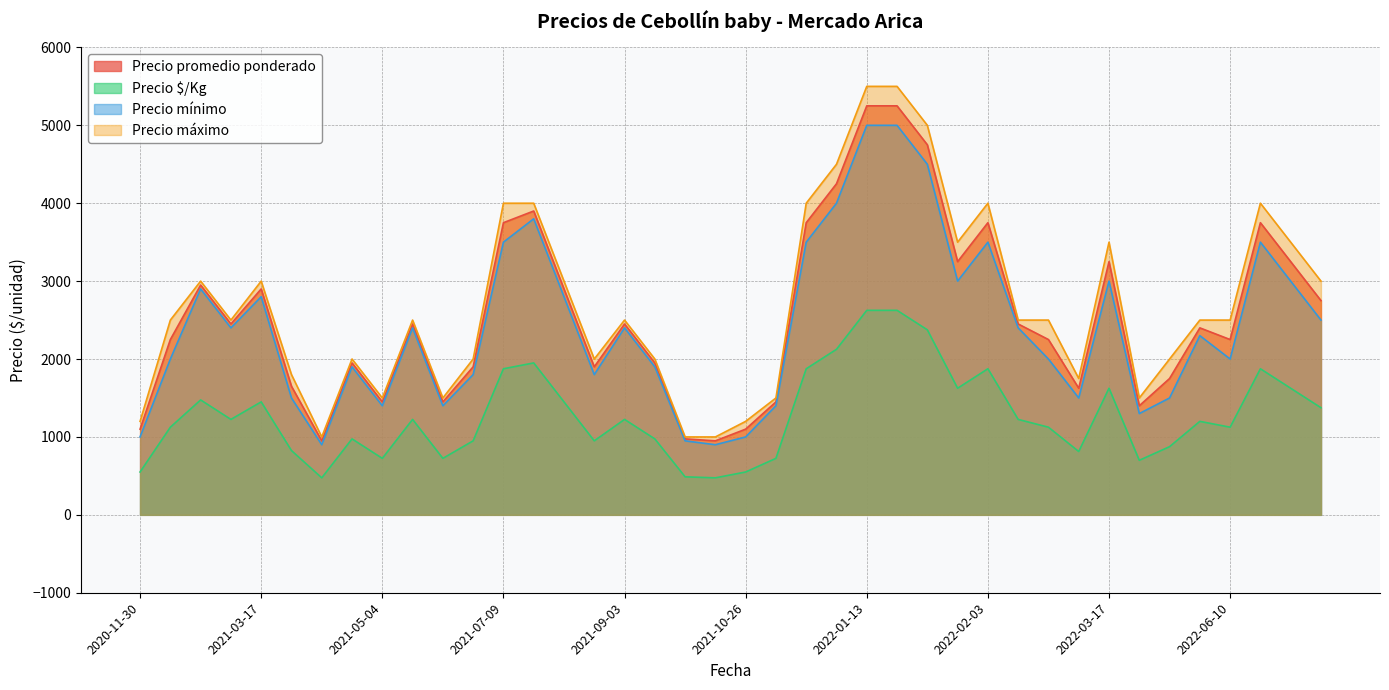

The value of Precio promedio ponderado at 2022-02-16 is 1625. True or false?

True